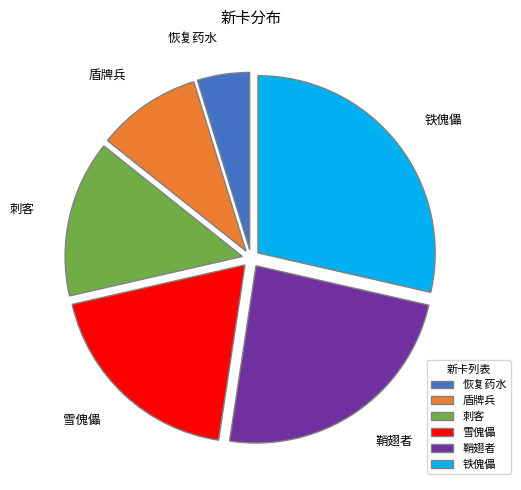

Is 刺客 the majority of the pie?

No